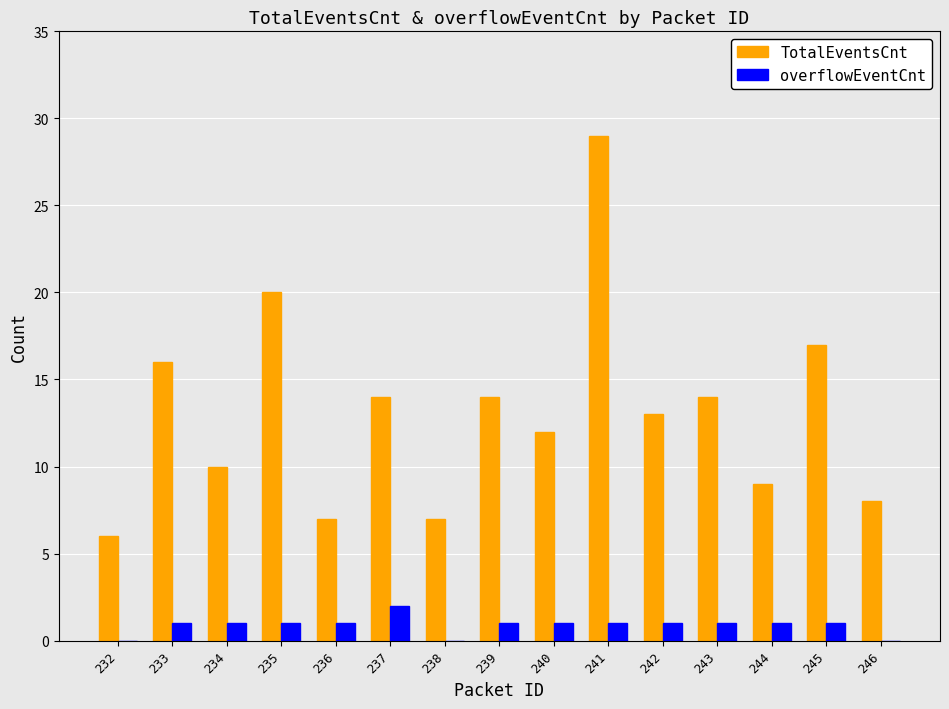

Reading left to right, transcribe all the data shown in this chart.

TotalEventsCnt: 6	16	10	20	7	14	7	14	12	29	13	14	9	17	8
overflowEventCnt: 0	1	1	1	1	2	0	1	1	1	1	1	1	1	0